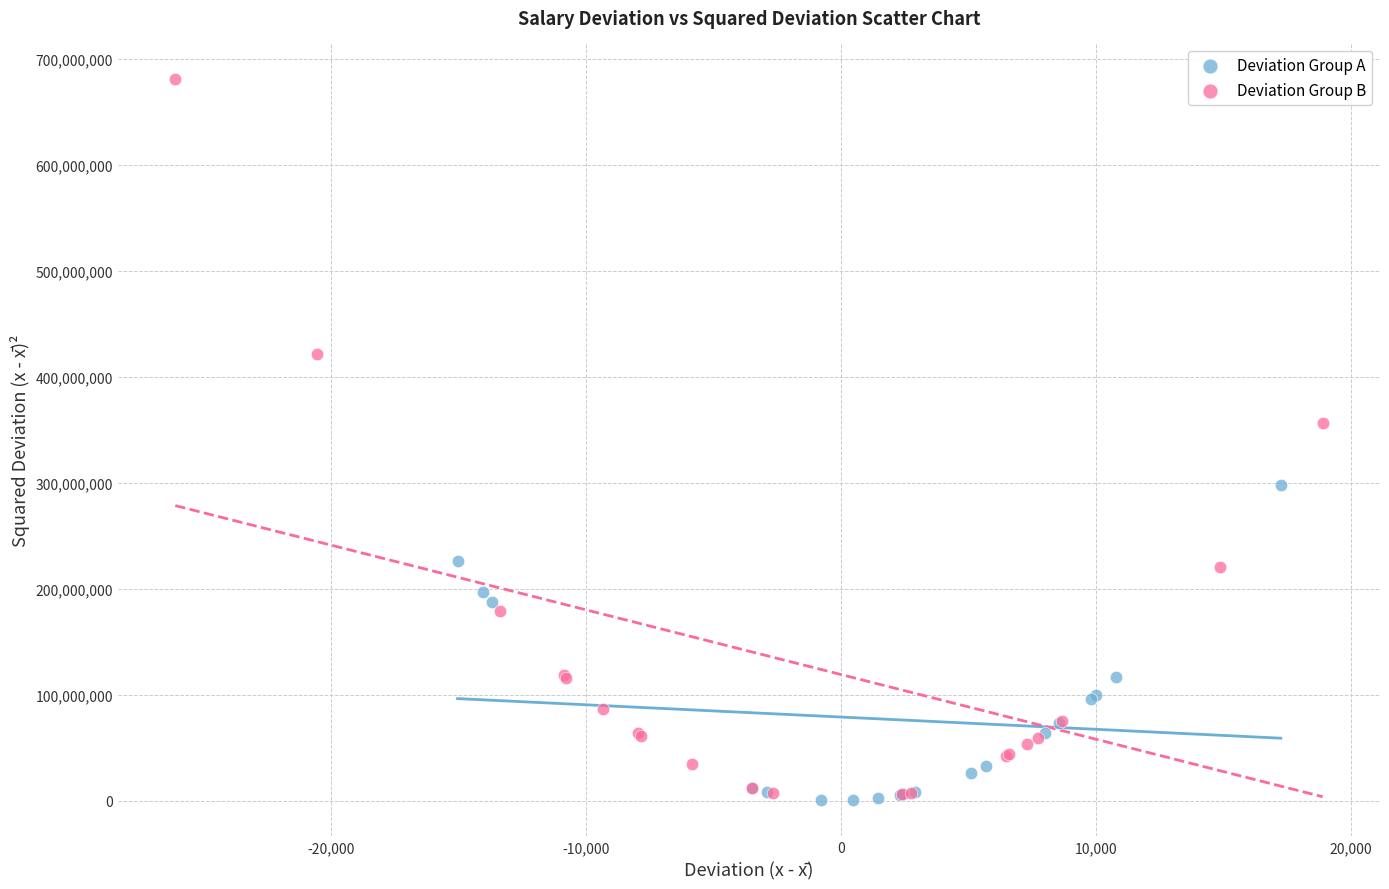

Which series reaches the maximum Y coordinate?

Deviation Group B